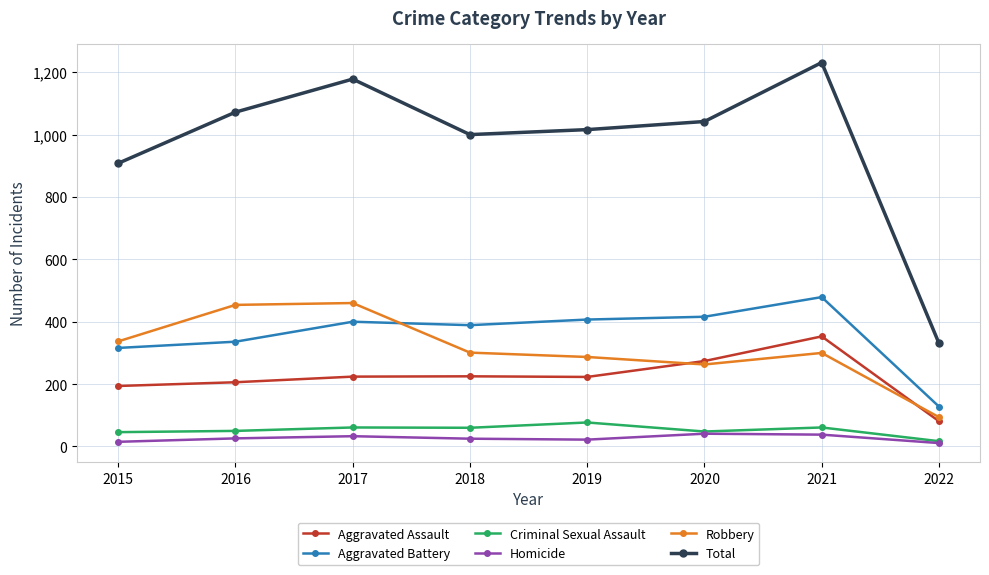

List the series in order of their peak value, lowest first.

Homicide, Criminal Sexual Assault, Aggravated Assault, Robbery, Aggravated Battery, Total